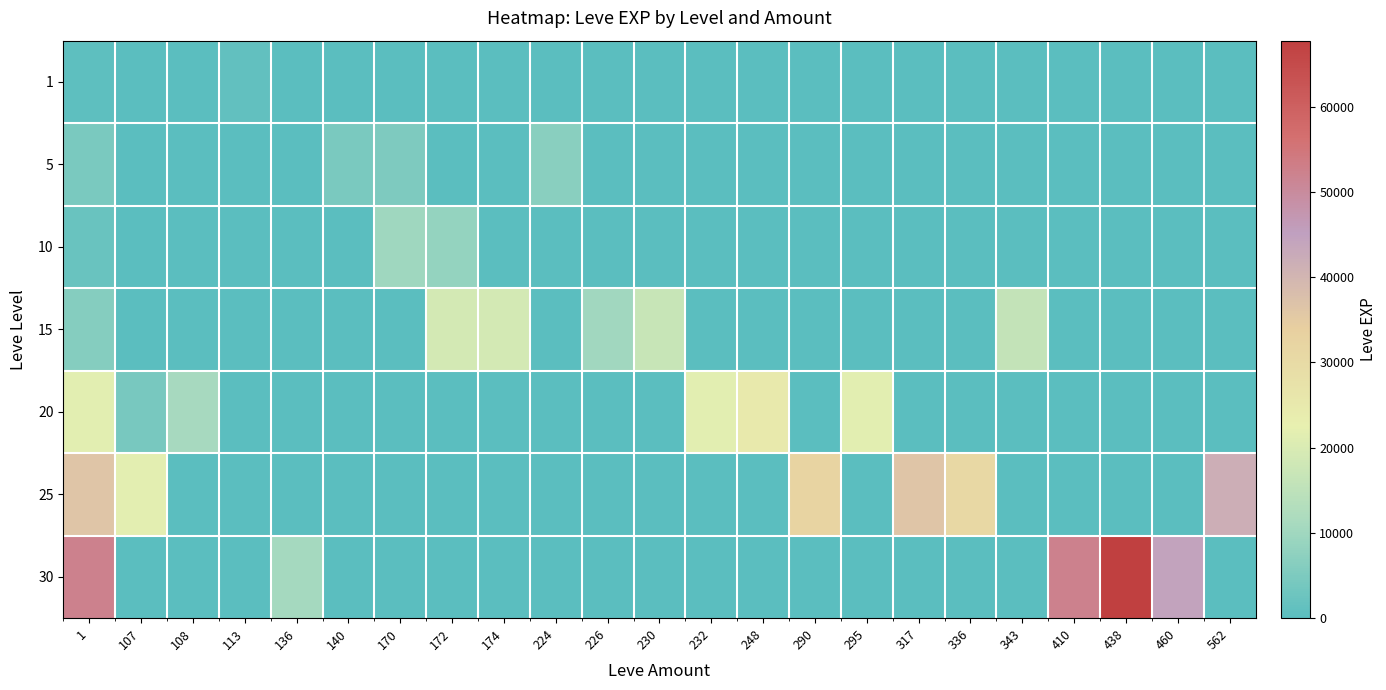

At which category is the sum across all series the highest?

1